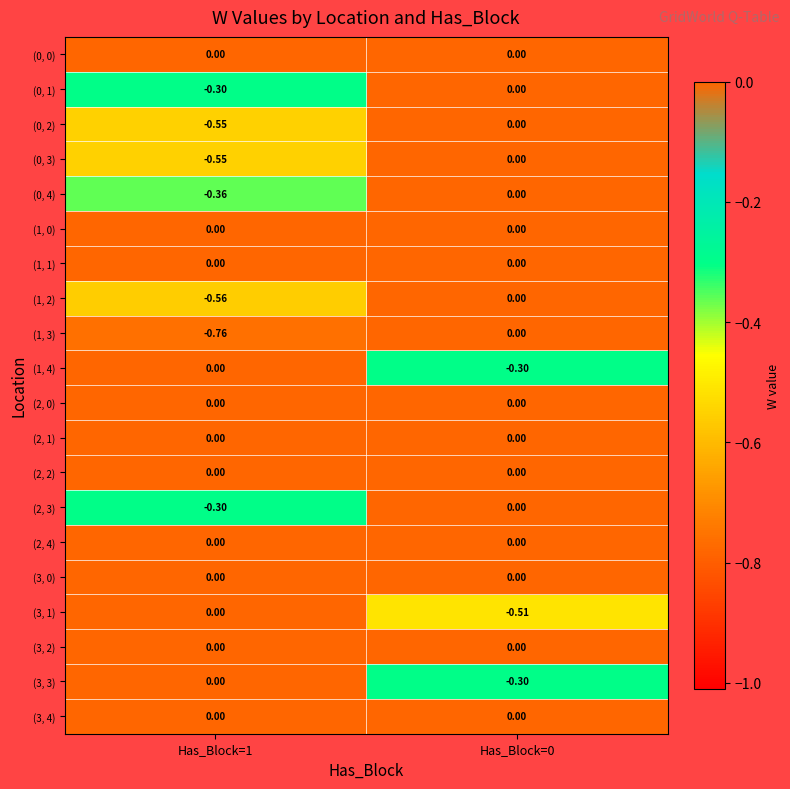

How many values in the (0, 4) series are below 0?

1